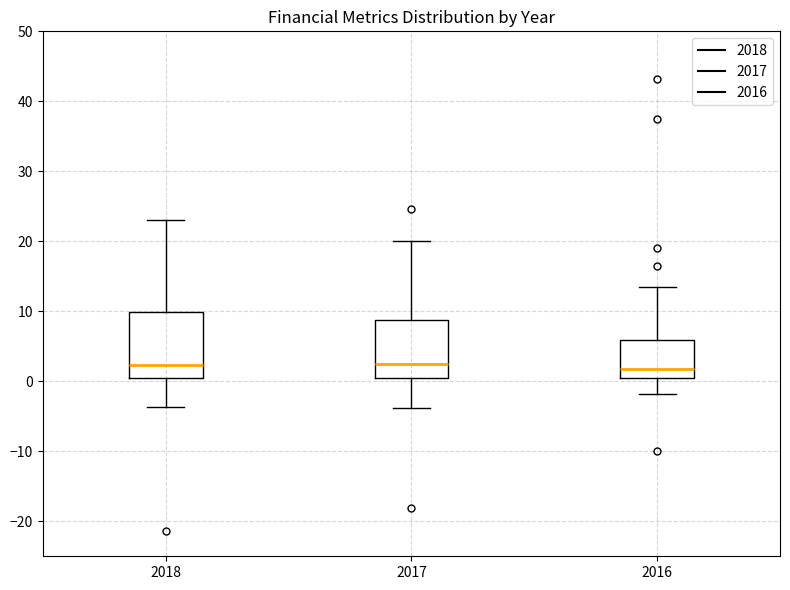

Reading left to right, read every box against the y-axis: the position of its median line, the range the box covers, and the ends of its whiskers. The values are not printed on the chart, so give them approximately, as read against the axis.

2018: median 2, box 0 to 10, whiskers -4 to 23
2017: median 2, box 0 to 9, whiskers -4 to 20
2016: median 2, box 0 to 6, whiskers -2 to 14